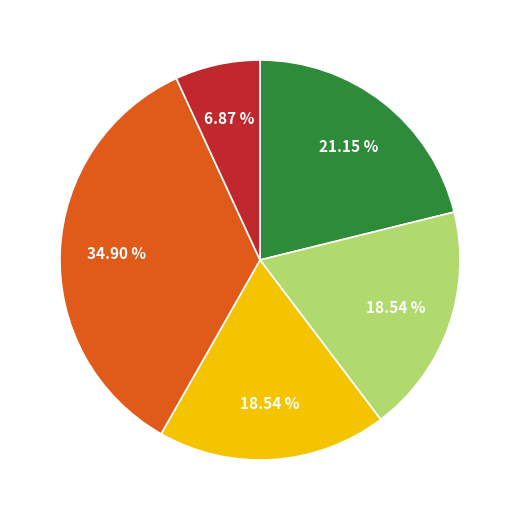

To the nearest percent, what is the difference between the largest and smallest slice percentages?

28%